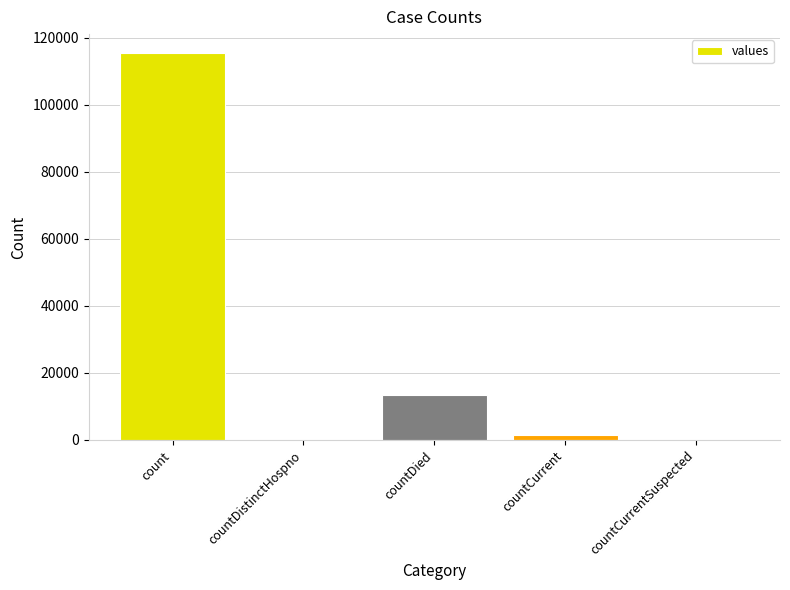

Where is the data nearest to the value 57689?

countDied